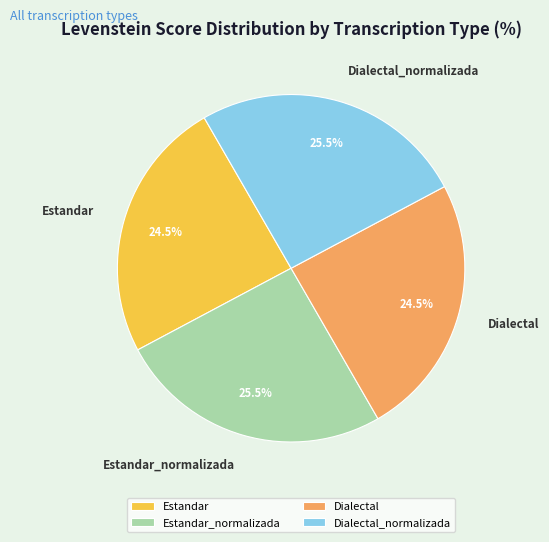

Between Dialectal and Estandar_normalizada, which is larger?

Estandar_normalizada